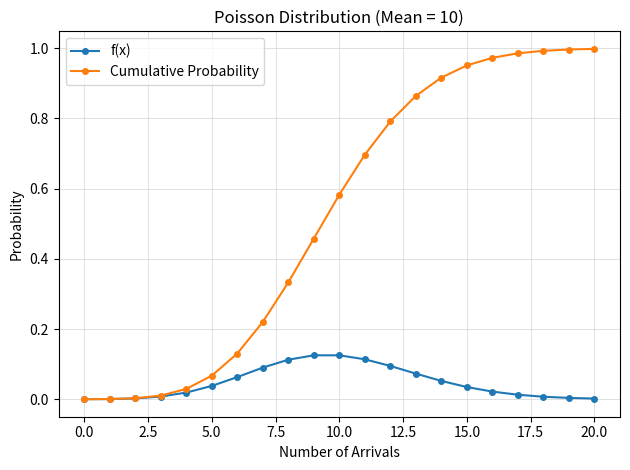

Which series has the largest total across all categories?

Cumulative Probability